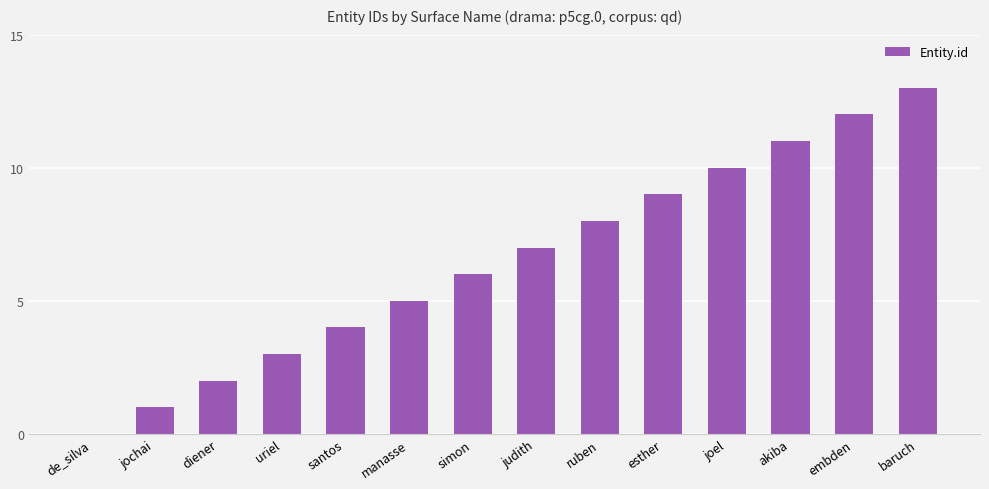

What is the change in value from simon to esther?

+3